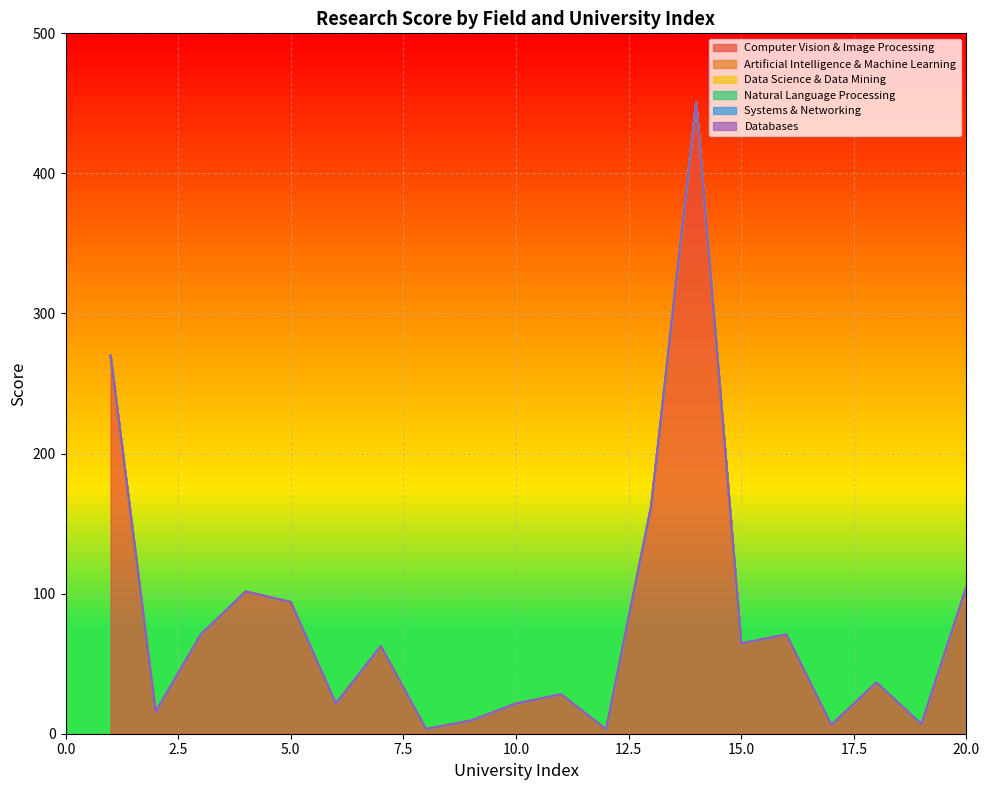

How many distinct data groups are displayed?

6